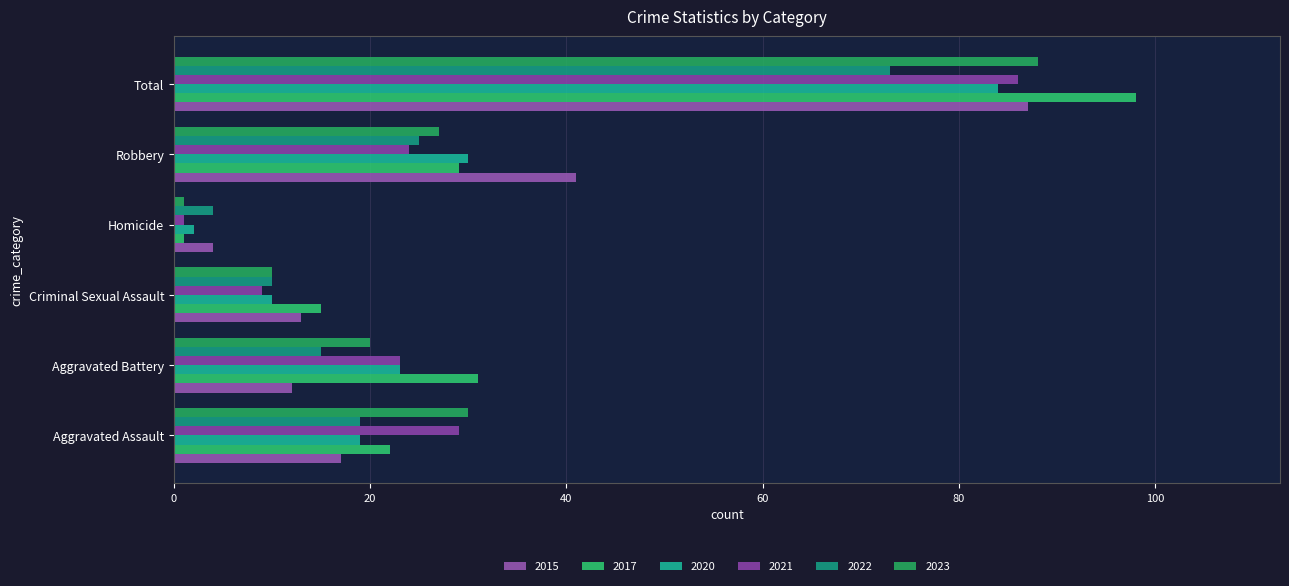

Rank the categories by 2017 value from lowest to highest.

Homicide, Criminal Sexual Assault, Aggravated Assault, Robbery, Aggravated Battery, Total